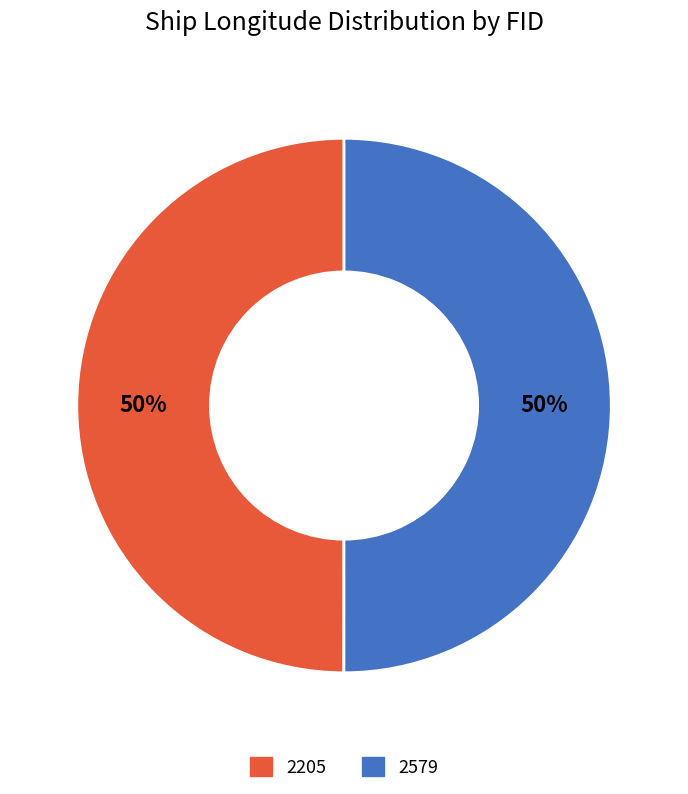

To the nearest percent, what percentage of the pie is 2205?

50%